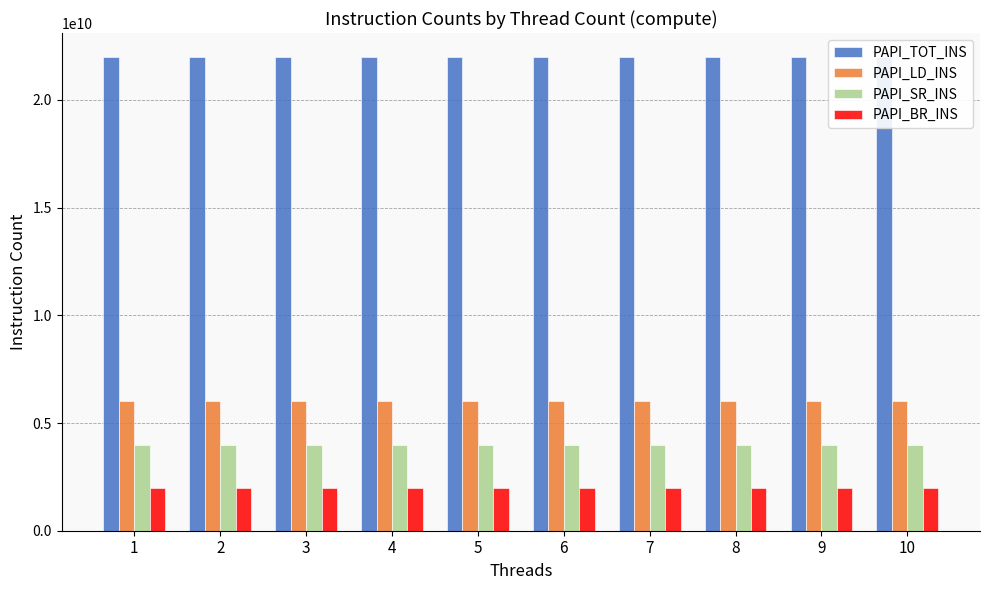

True or false: PAPI_SR_INS has a value of 2202467834 at 2.

False